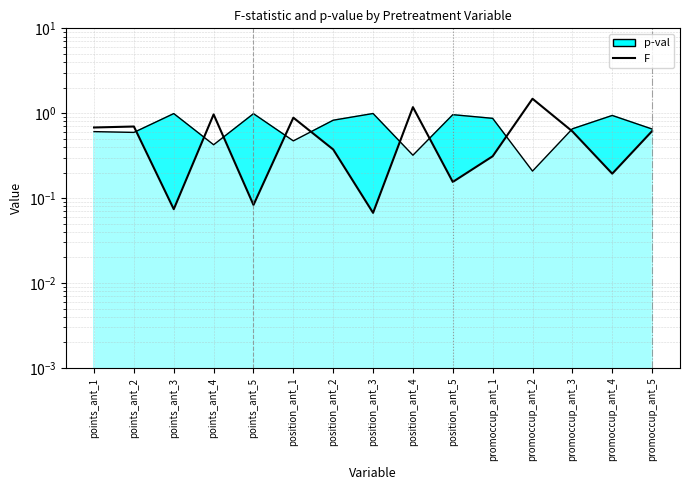

What is the sum of all p-val values?

10.5